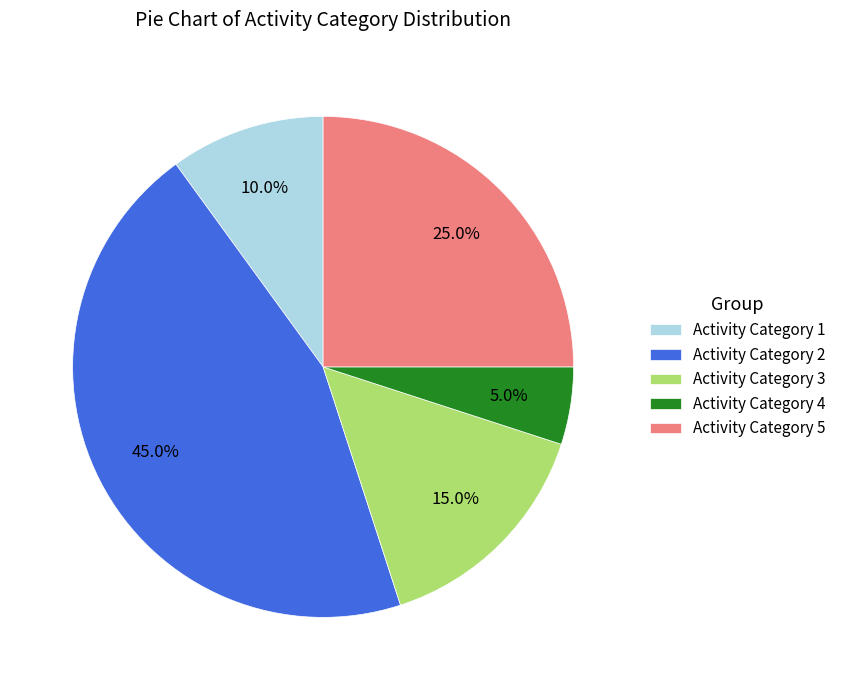

Which has a higher value, Activity Category 4 or Activity Category 5?

Activity Category 5